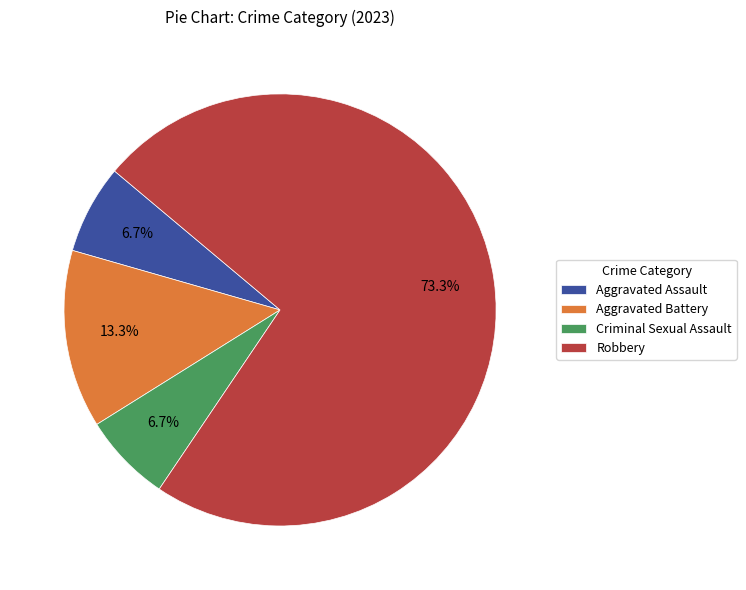

What is the ratio of the value at Robbery to the value at Aggravated Battery?

5.5